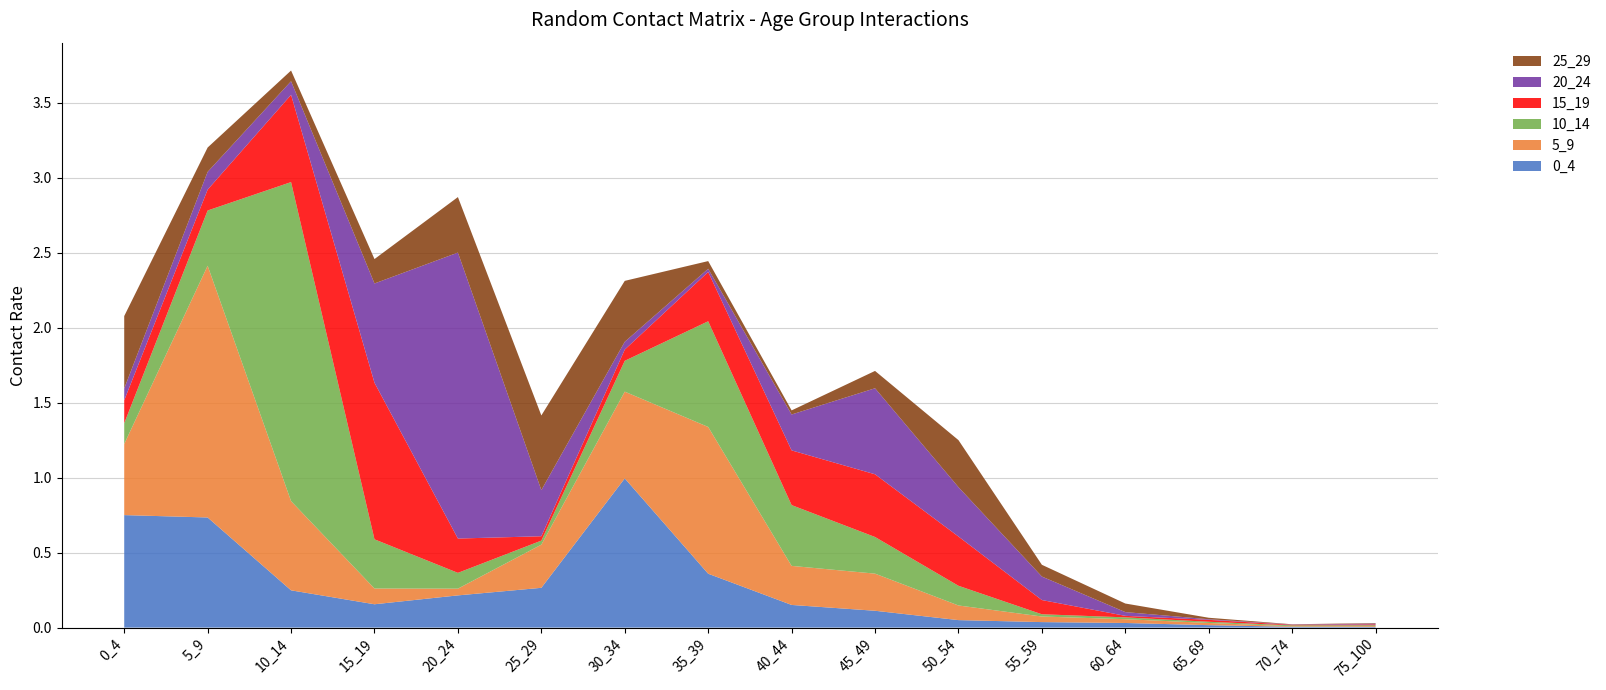

Reading left to right, what are all the values shown in this chart?

0_4: 0_4=0.7	5_9=0.7	10_14=0.2	15_19=0.2	20_24=0.2	25_29=0.3	30_34=1.0	35_39=0.4	40_44=0.2	45_49=0.1	50_54=0.0	55_59=0.0	60_64=0.0	65_69=0.0	70_74=0.0	75_100=0.0
5_9: 0_4=0.5	5_9=1.7	10_14=0.6	15_19=0.1	20_24=0.0	25_29=0.3	30_34=0.6	35_39=1.0	40_44=0.3	45_49=0.2	50_54=0.1	55_59=0.0	60_64=0.0	65_69=0.0	70_74=0.0	75_100=0.0
10_14: 0_4=0.1	5_9=0.4	10_14=2.1	15_19=0.3	20_24=0.1	25_29=0.0	30_34=0.2	35_39=0.7	40_44=0.4	45_49=0.2	50_54=0.1	55_59=0.0	60_64=0.0	65_69=0.0	70_74=0.0	75_100=0.0
15_19: 0_4=0.2	5_9=0.1	10_14=0.6	15_19=1.0	20_24=0.2	25_29=0.0	30_34=0.1	35_39=0.3	40_44=0.4	45_49=0.4	50_54=0.3	55_59=0.1	60_64=0.0	65_69=0.0	70_74=0.0	75_100=0.0
20_24: 0_4=0.1	5_9=0.1	10_14=0.1	15_19=0.7	20_24=1.9	25_29=0.3	30_34=0.1	35_39=0.0	40_44=0.2	45_49=0.6	50_54=0.3	55_59=0.2	60_64=0.0	65_69=0.0	70_74=0.0	75_100=0.0
25_29: 0_4=0.5	5_9=0.2	10_14=0.1	15_19=0.2	20_24=0.4	25_29=0.5	30_34=0.4	35_39=0.1	40_44=0.0	45_49=0.1	50_54=0.3	55_59=0.1	60_64=0.1	65_69=0.0	70_74=0.0	75_100=0.0